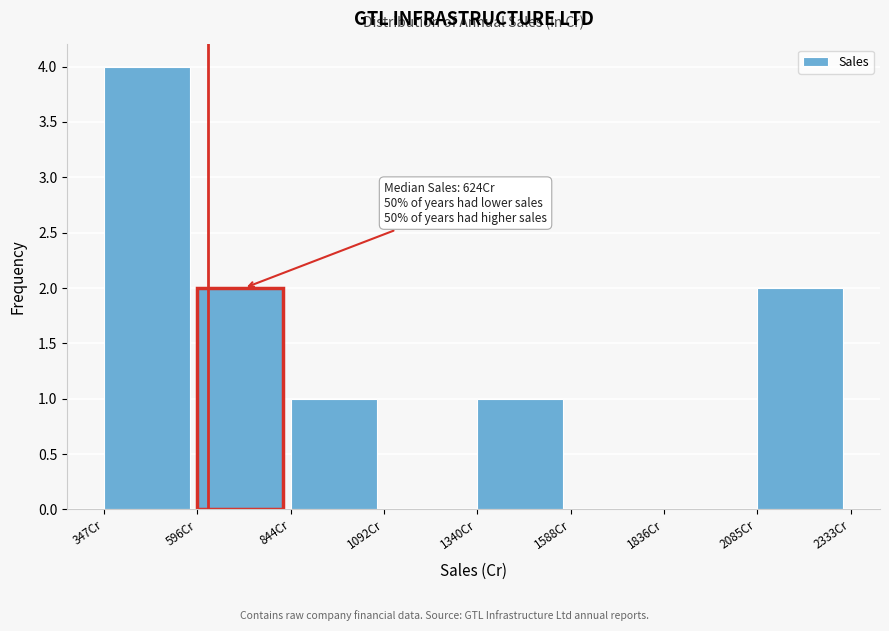

Which range on the x-axis has the tallest bar?

350 to 600